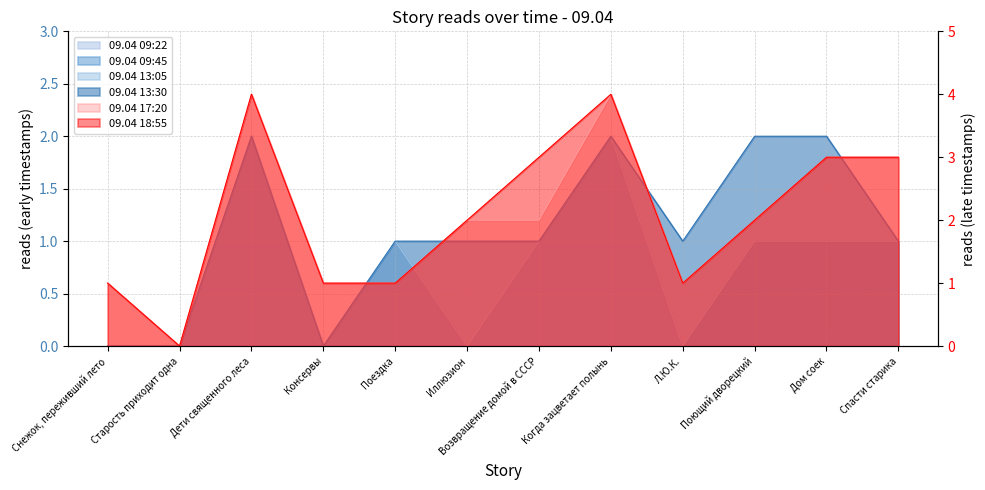

Rank the series at Дом соек from lowest to highest value.

09.04 09:45, 09.04 13:05, 09.04 13:30, 09.04 17:20, 09.04 18:55